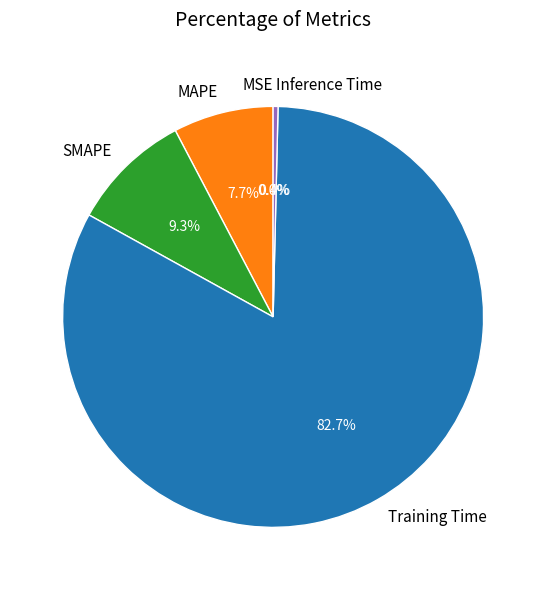

To the nearest percent, what is the difference between the largest and smallest slice percentages?

83%